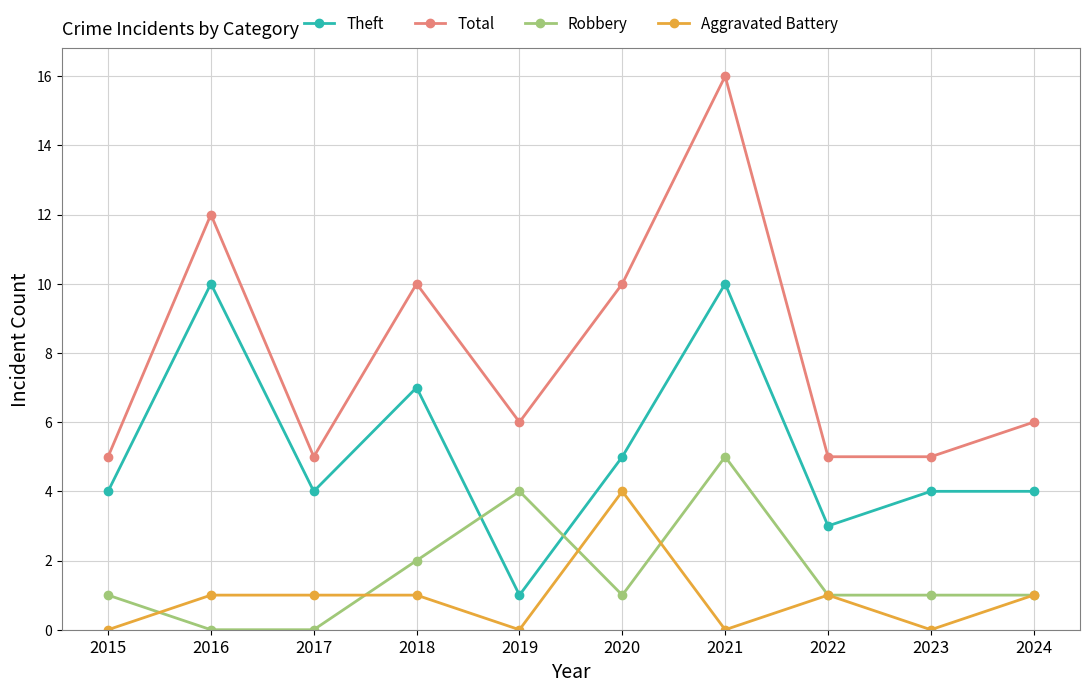

True or false: Total has a value of 9 at 2017.

False